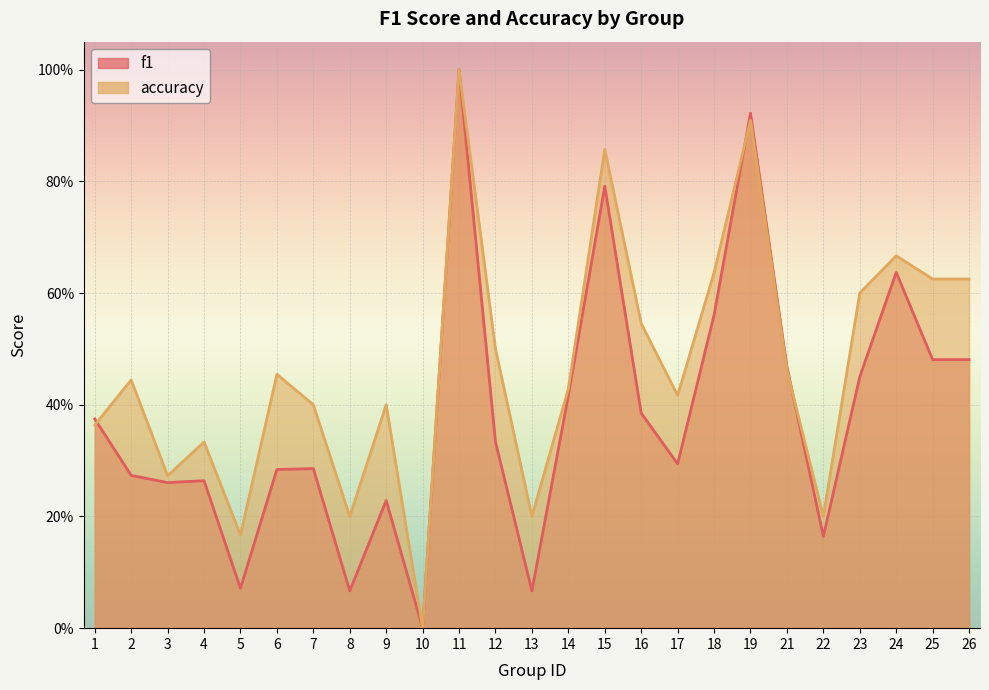

What is the total value across all series at 24?

1.3